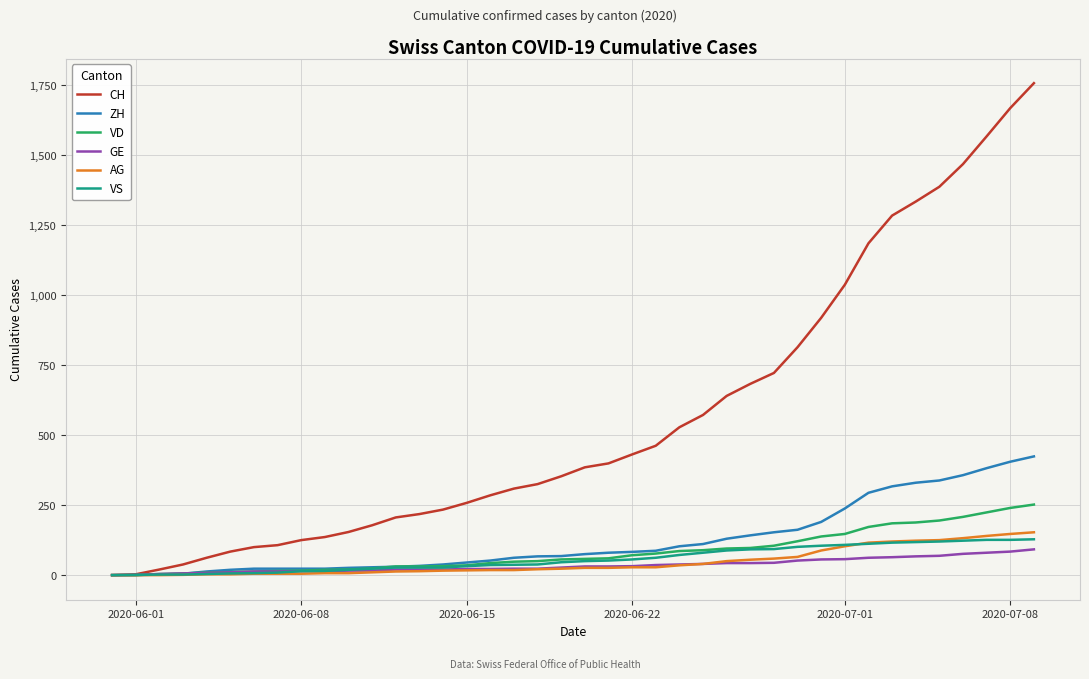

What is the greatest value displayed?

1757